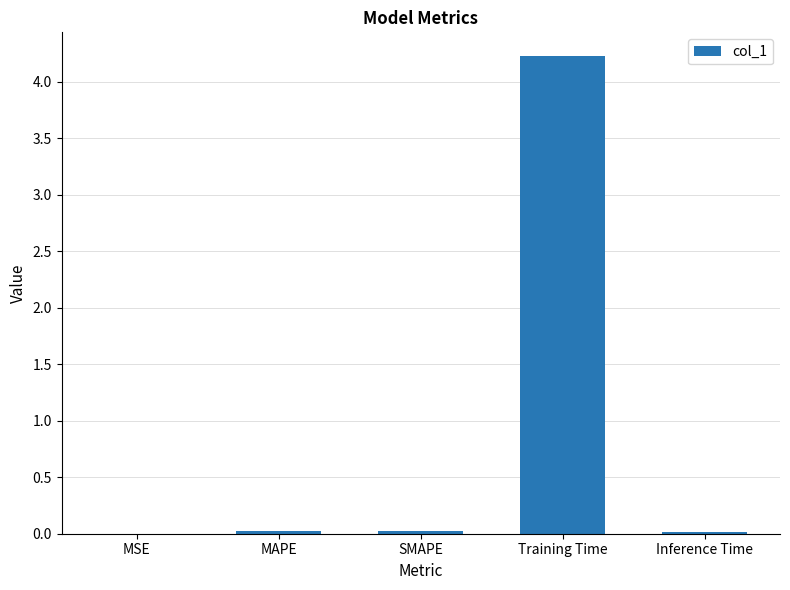

True or false: the data shows 0.0 at Inference Time.

True